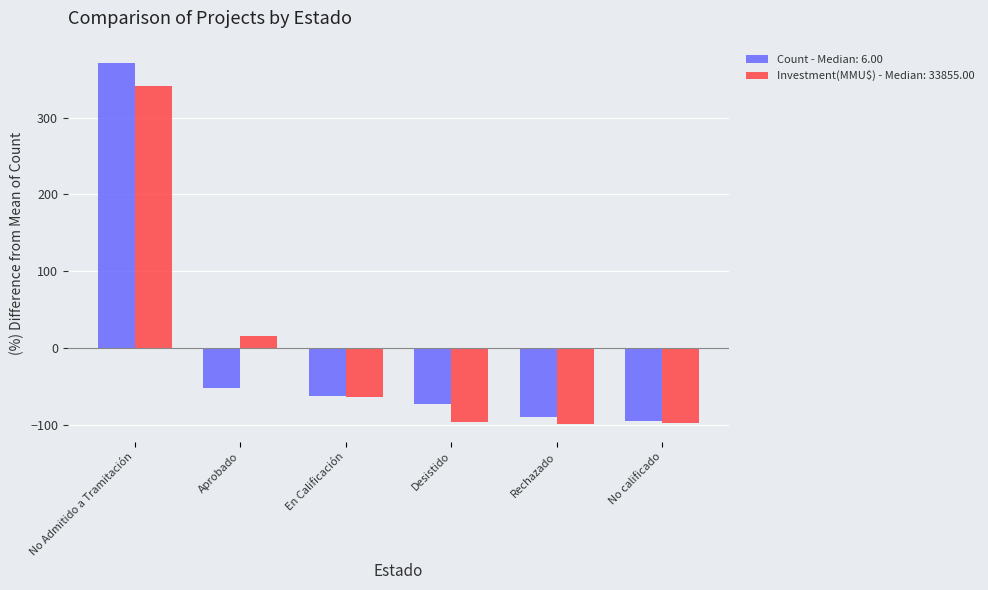

How many categories are shown in the chart?

6